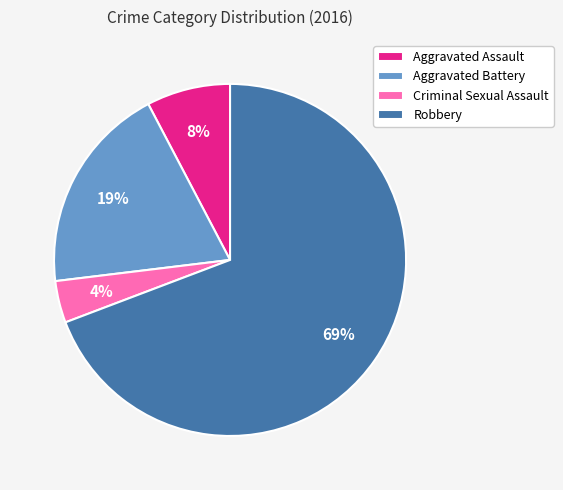

Which slice is the largest?

Robbery